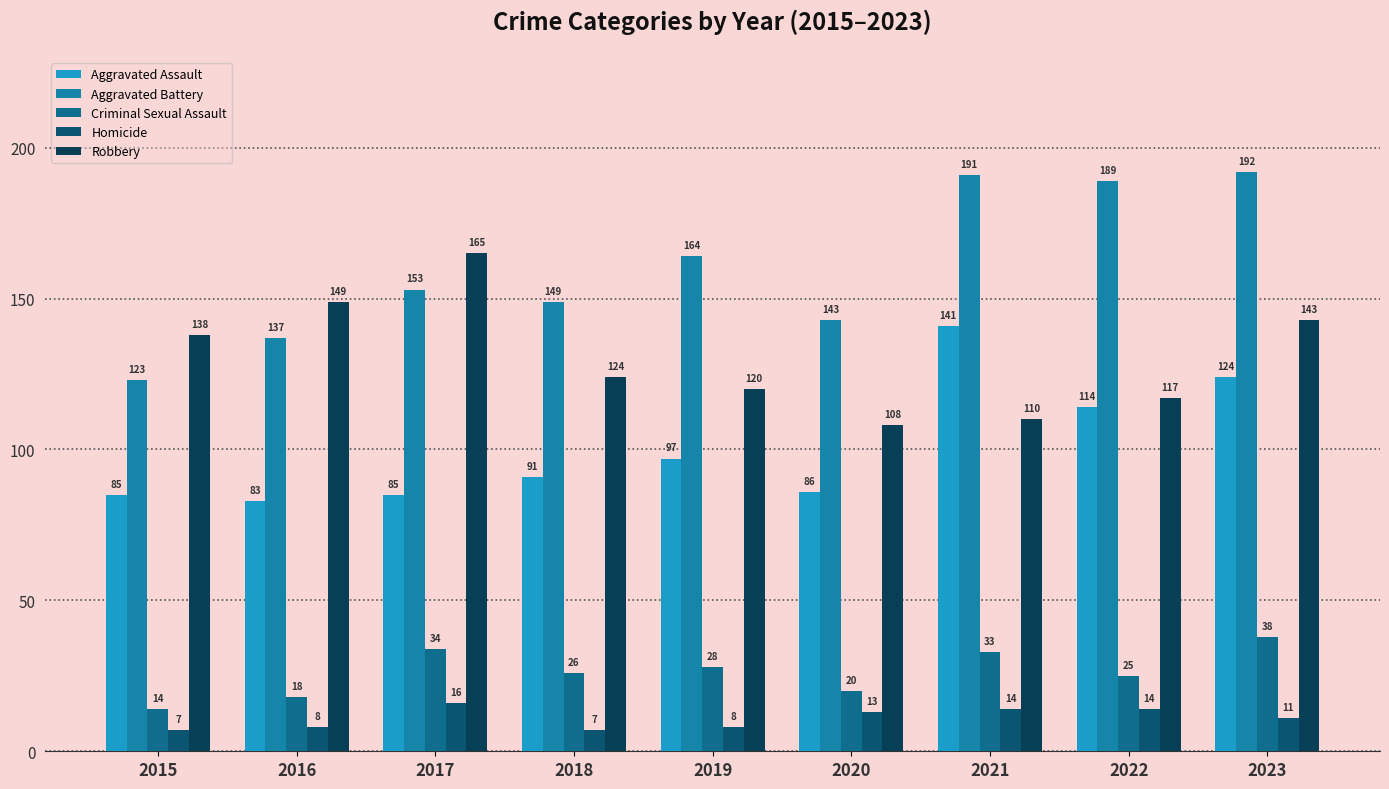

Between 2017 and 2020, which is larger?

2020